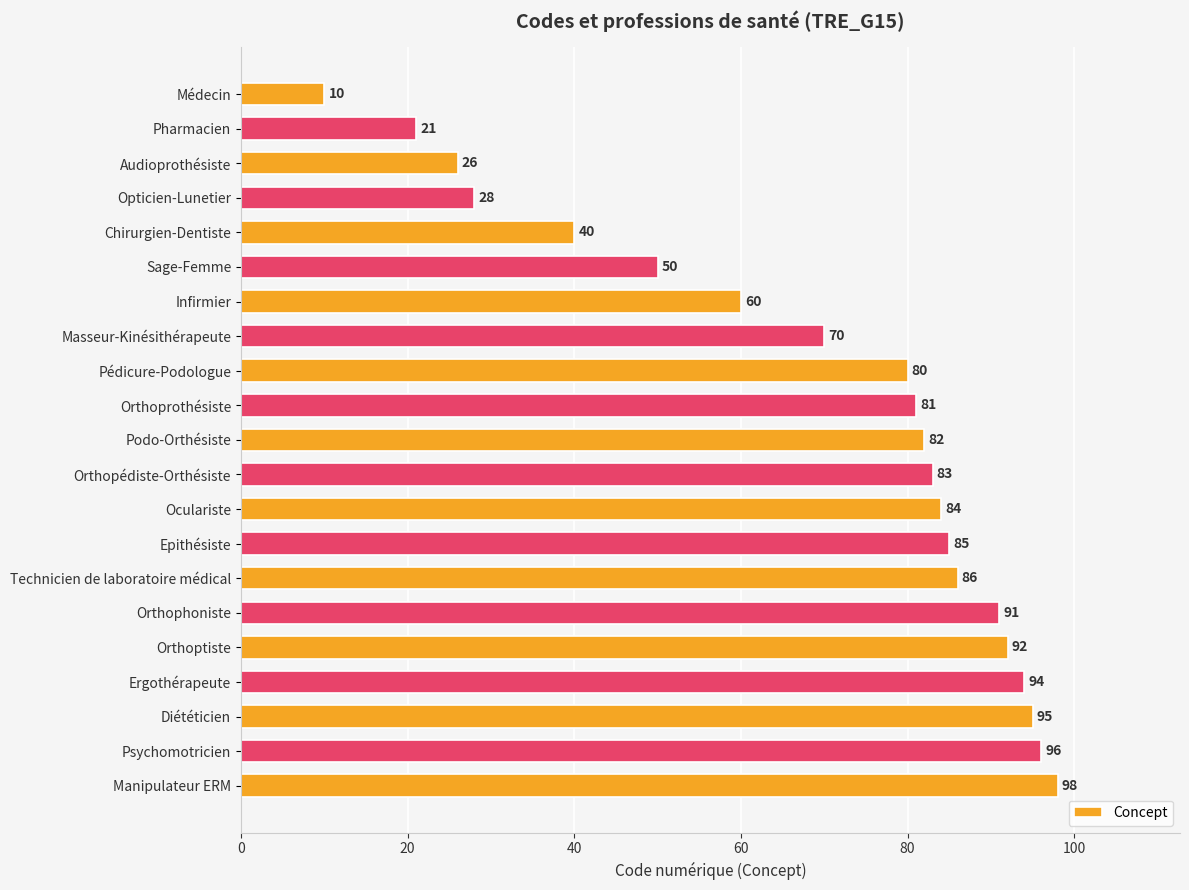

Reading bottom to top, what are all the values shown in this chart?

Manipulateur ERM=98	Psychomotricien=96	Diététicien=95	Ergothérapeute=94	Orthoptiste=92	Orthophoniste=91	Technicien de laboratoire médical=86	Epithésiste=85	Oculariste=84	Orthopédiste-Orthésiste=83	Podo-Orthésiste=82	Orthoprothésiste=81	Pédicure-Podologue=80	Masseur-Kinésithérapeute=70	Infirmier=60	Sage-Femme=50	Chirurgien-Dentiste=40	Opticien-Lunetier=28	Audioprothésiste=26	Pharmacien=21	Médecin=10